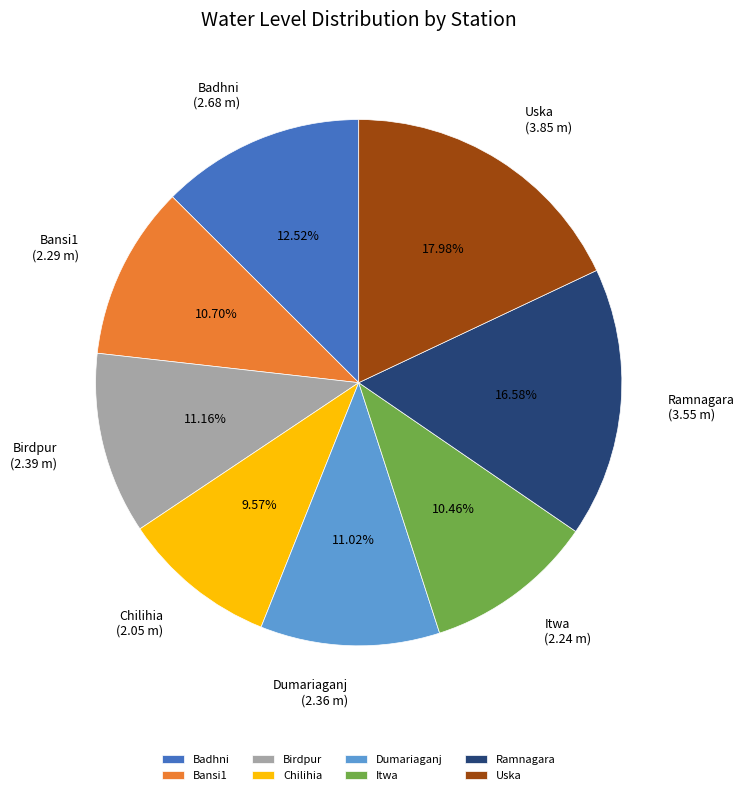

Does Uska account for over 50% of the chart?

No